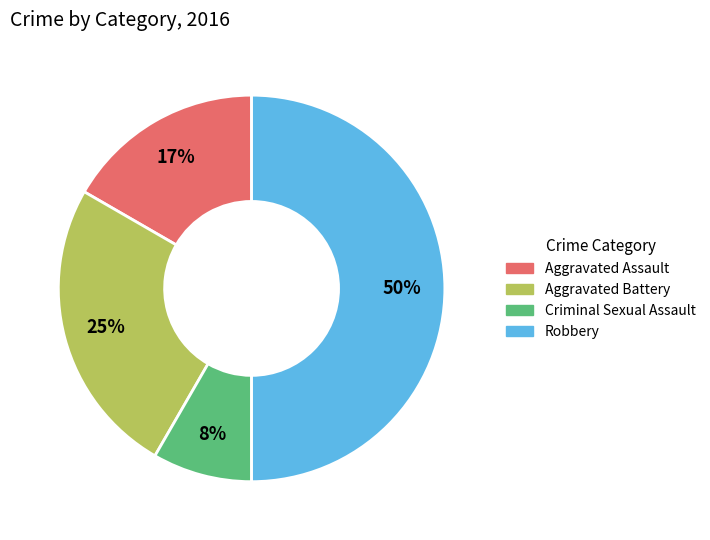

To the nearest percent, what percentage of the pie is Aggravated Battery?

25%